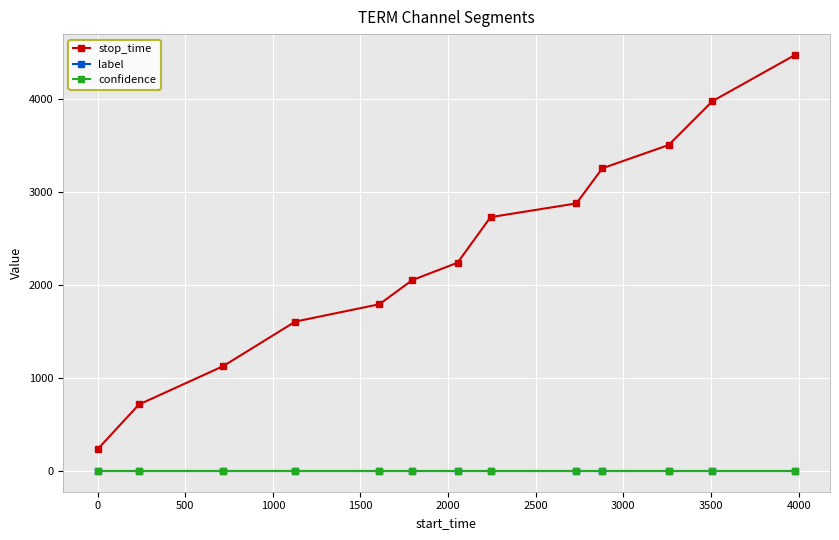

What is the value of the stop_time point at the 2nd from the left?

715.0